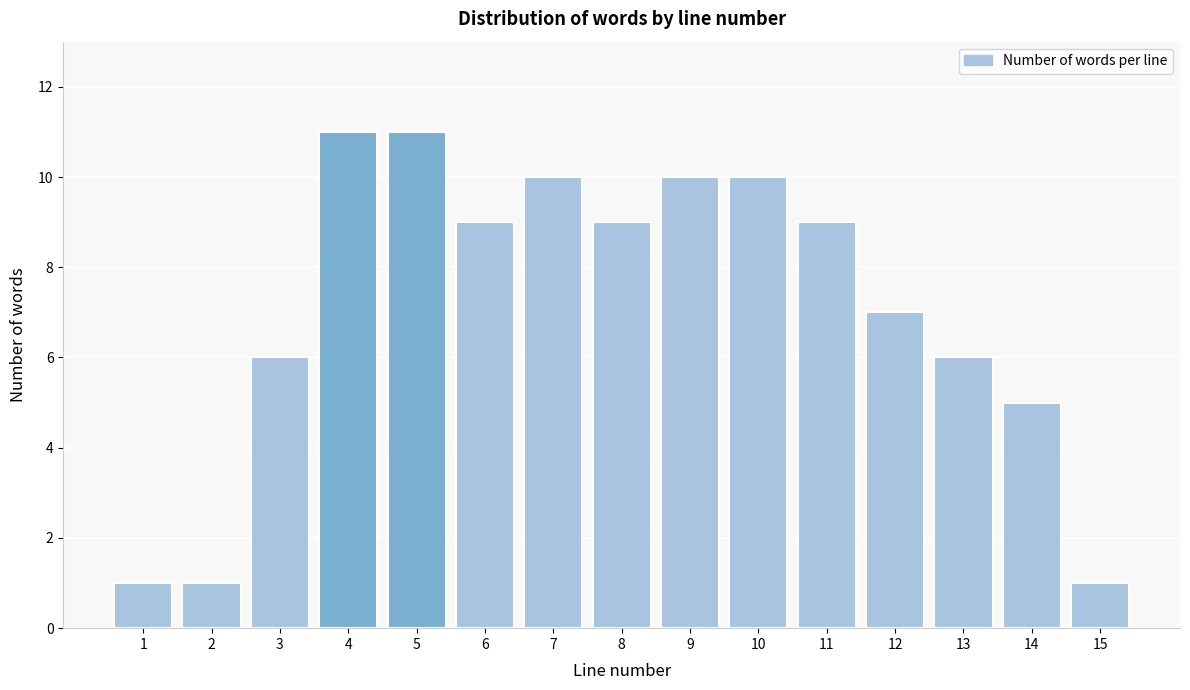

Reading left to right, what are all the values shown in this chart?

1	1	6	11	11	9	10	9	10	10	9	7	6	5	1